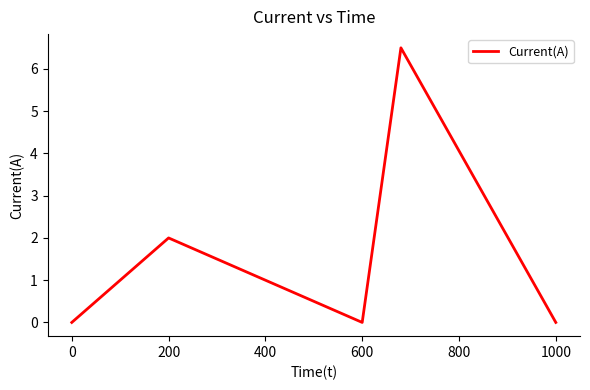

What is the greatest value displayed?

6.5